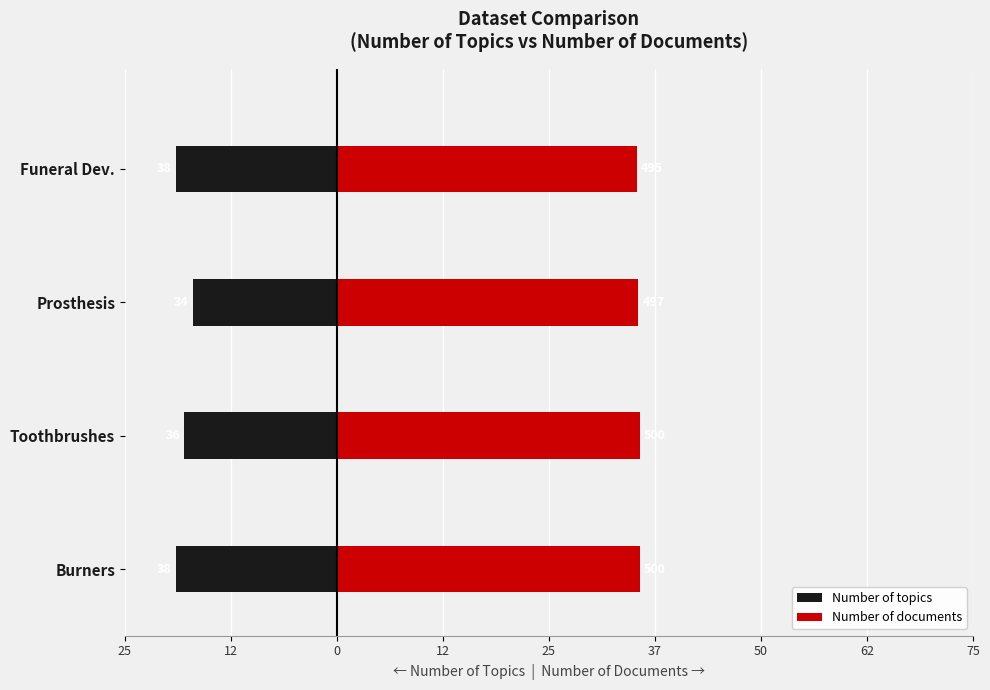

What value does the Number of documents series have at Funeral Dev.?

35.4